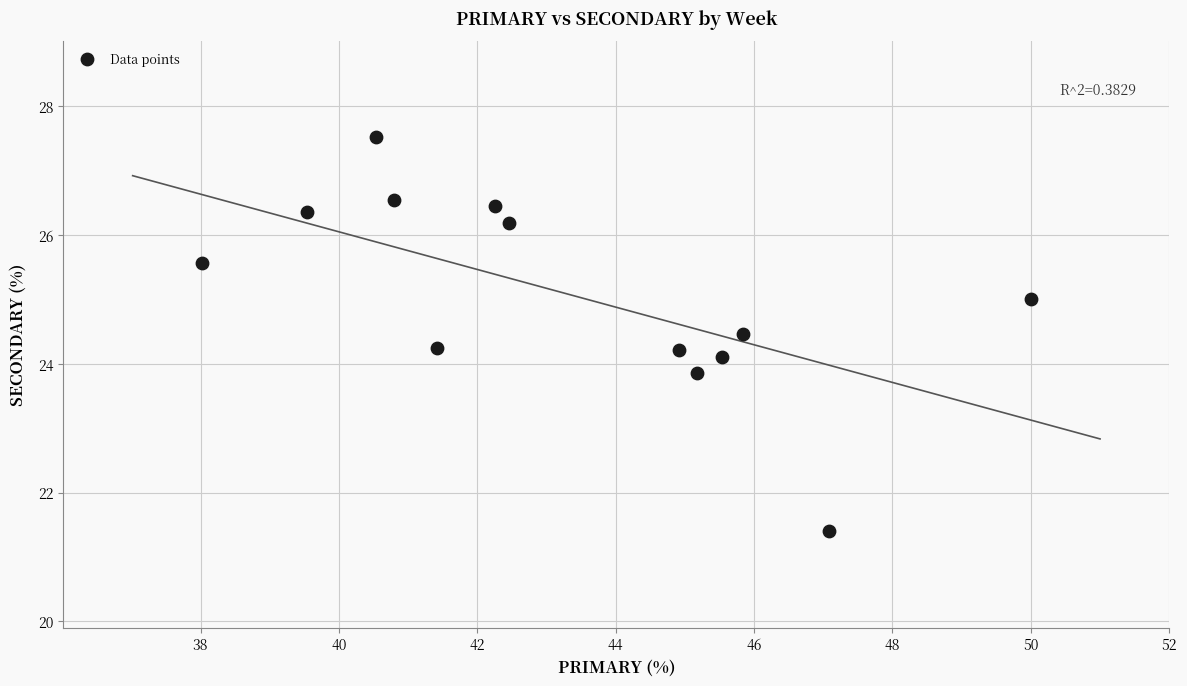

What is the range of Y values (max minus min)?

6.1